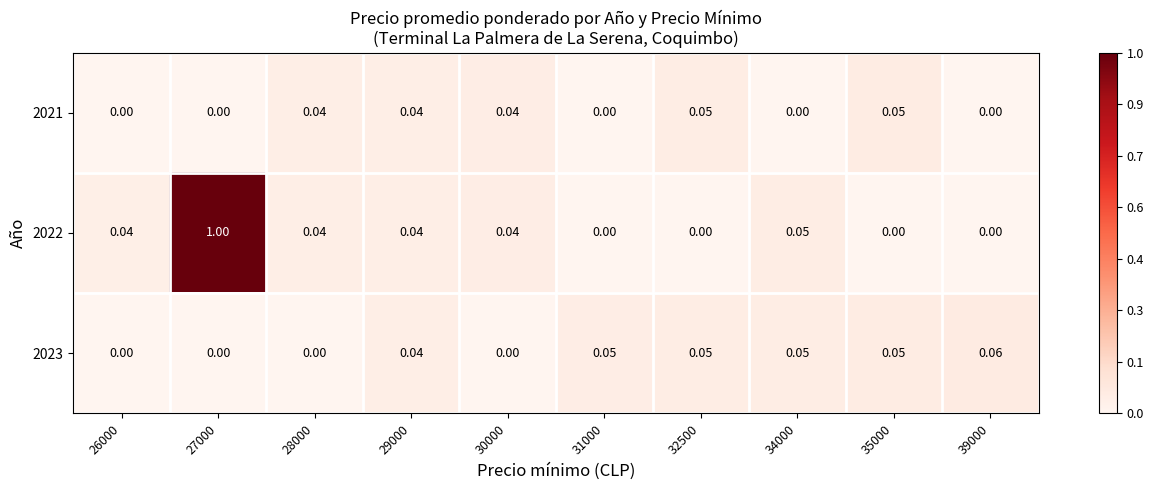

How many categories are shown in the chart?

10